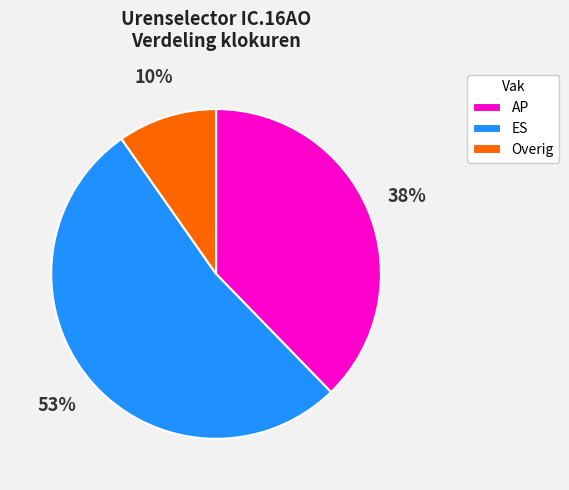

What is the smallest slice in the pie chart?

Overig